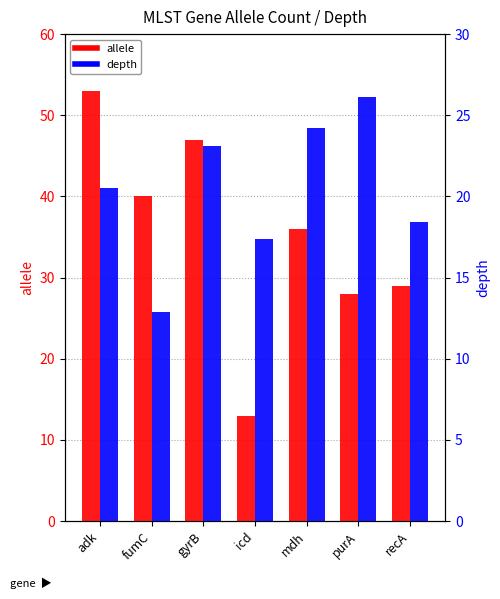

What is the value of the allele bar at the 3rd from the left?

47.0